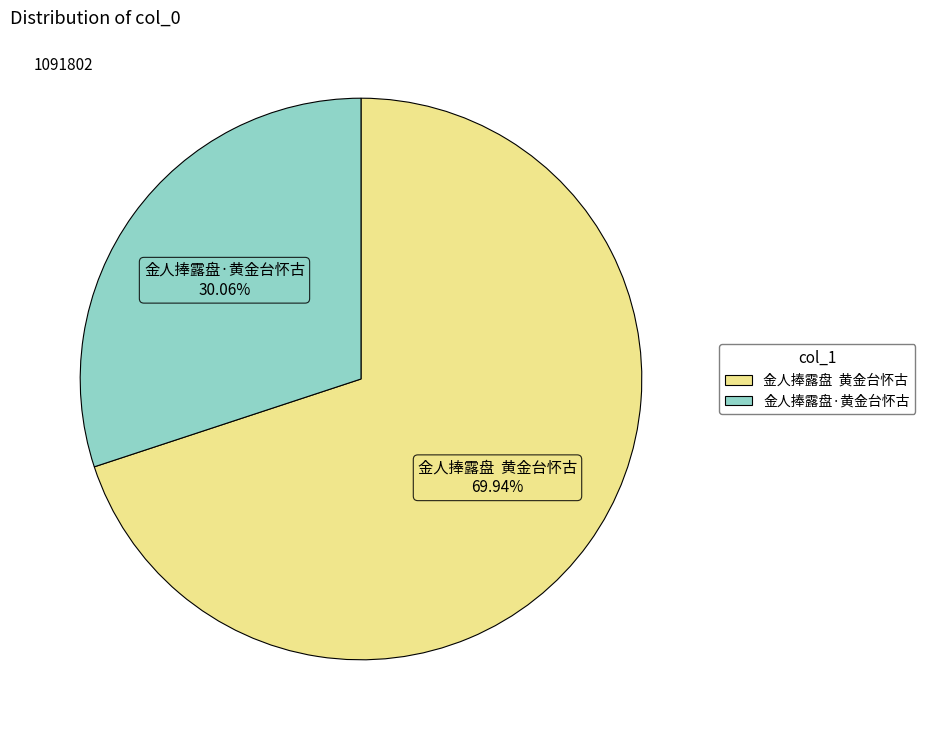

Do 金人捧露盘·黄金台怀古 and 金人捧露盘 黄金台怀古 together represent more than half of the pie?

Yes